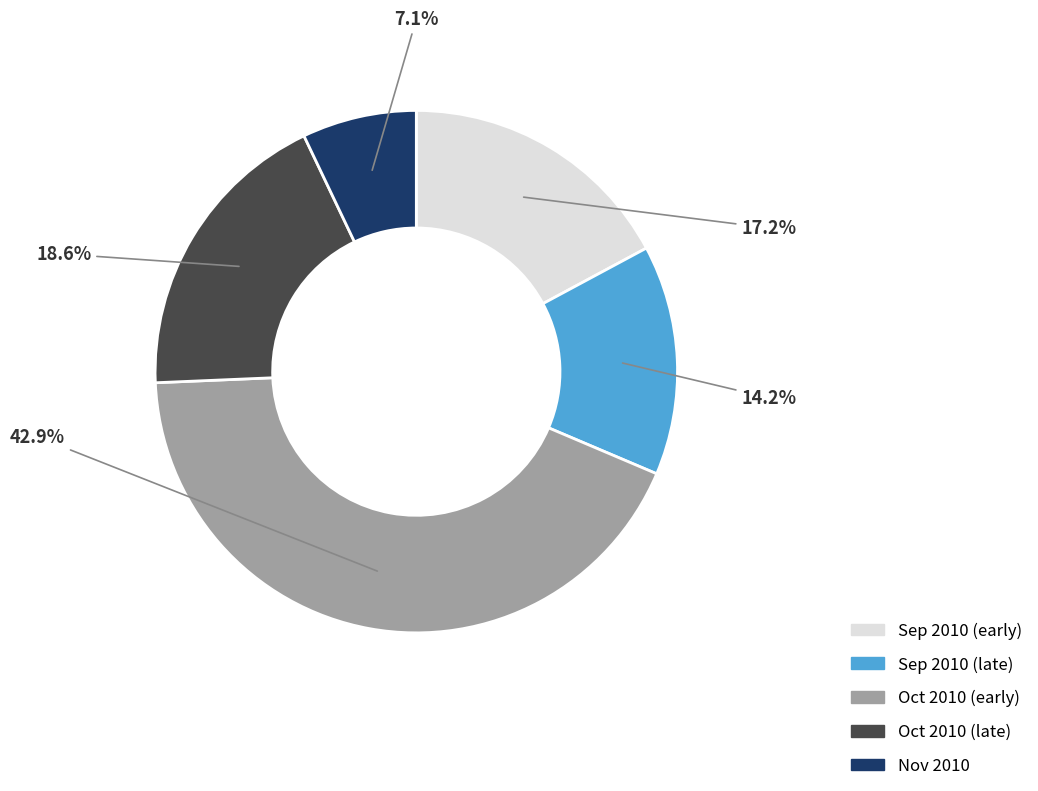

Does any single category account for the majority?

No